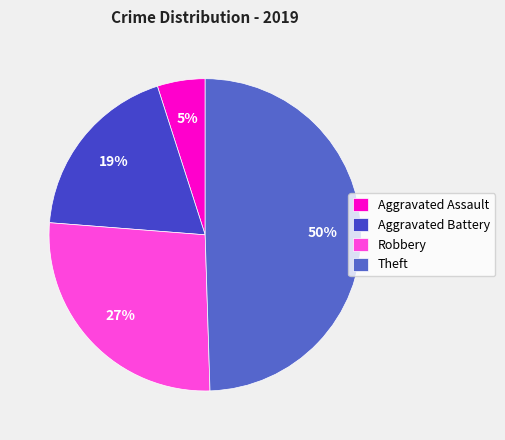

Is Aggravated Assault the majority of the pie?

No